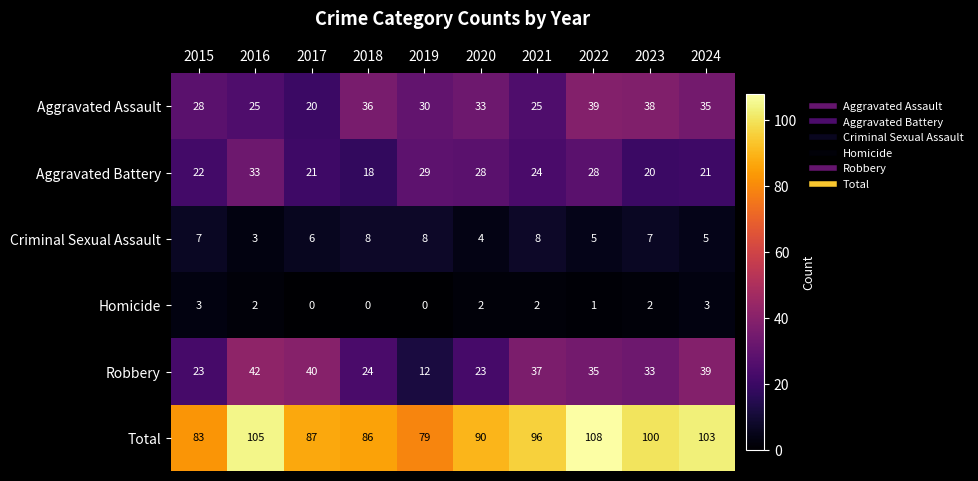

The Criminal Sexual Assault series shows 6 at 2017. True or false?

True